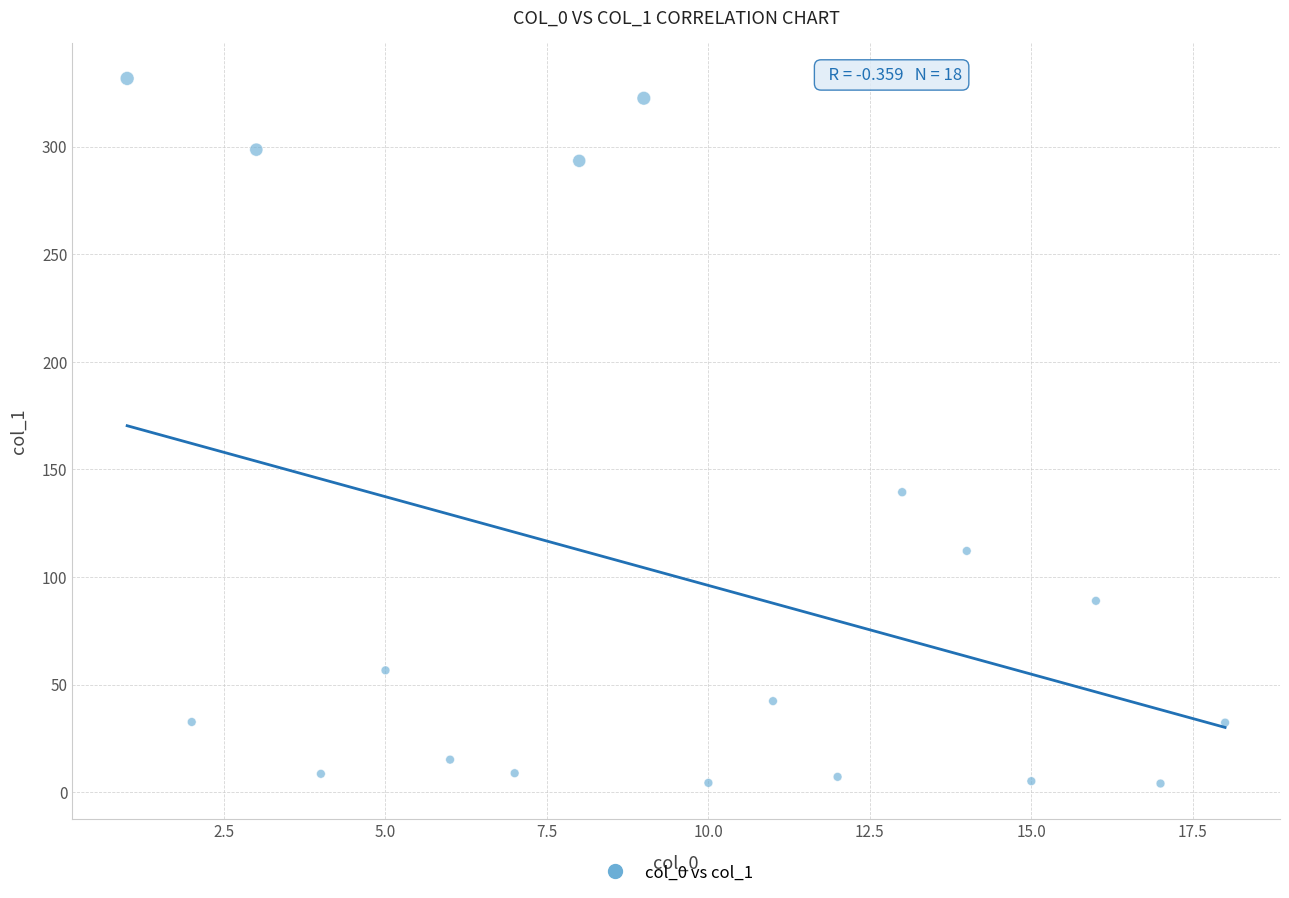

What Y value in the scatter plot is closest to 167?

139.4